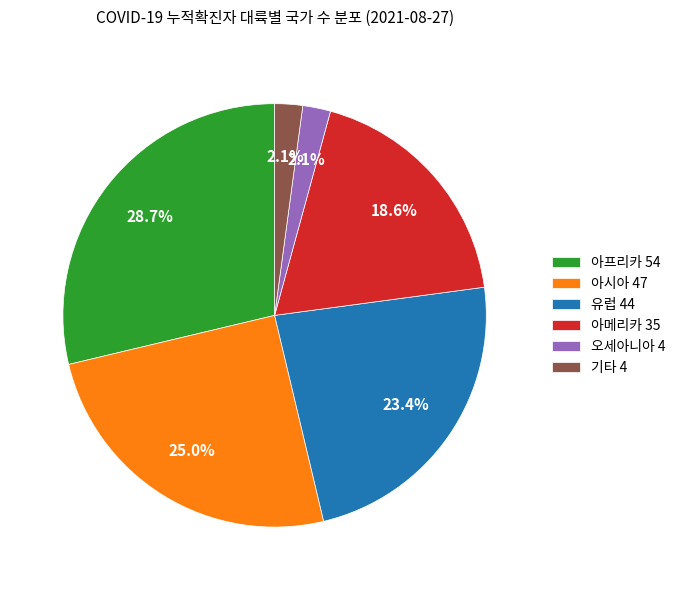

To the nearest percent, what percentage of the pie is 유럽?

23%